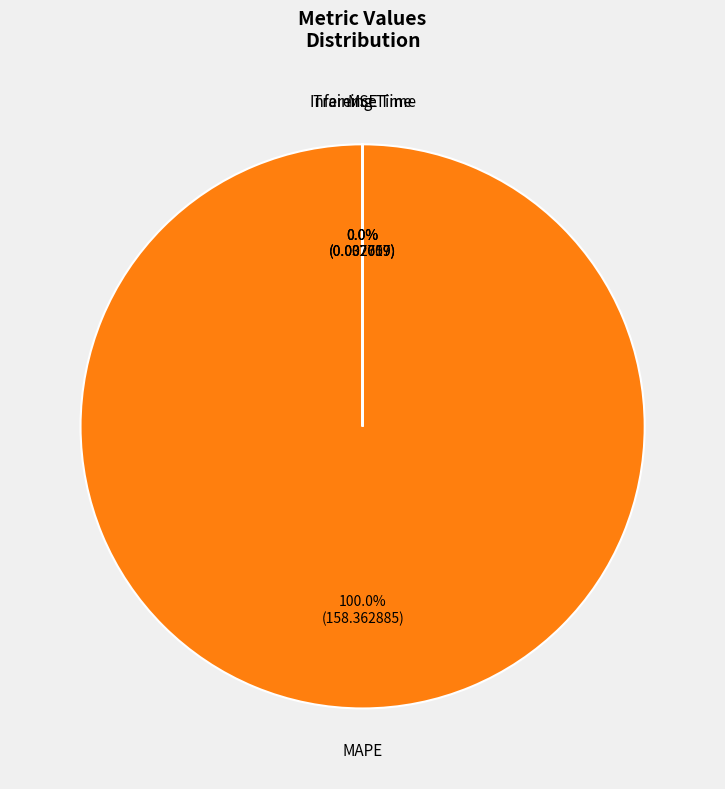

Does any single category account for the majority?

Yes